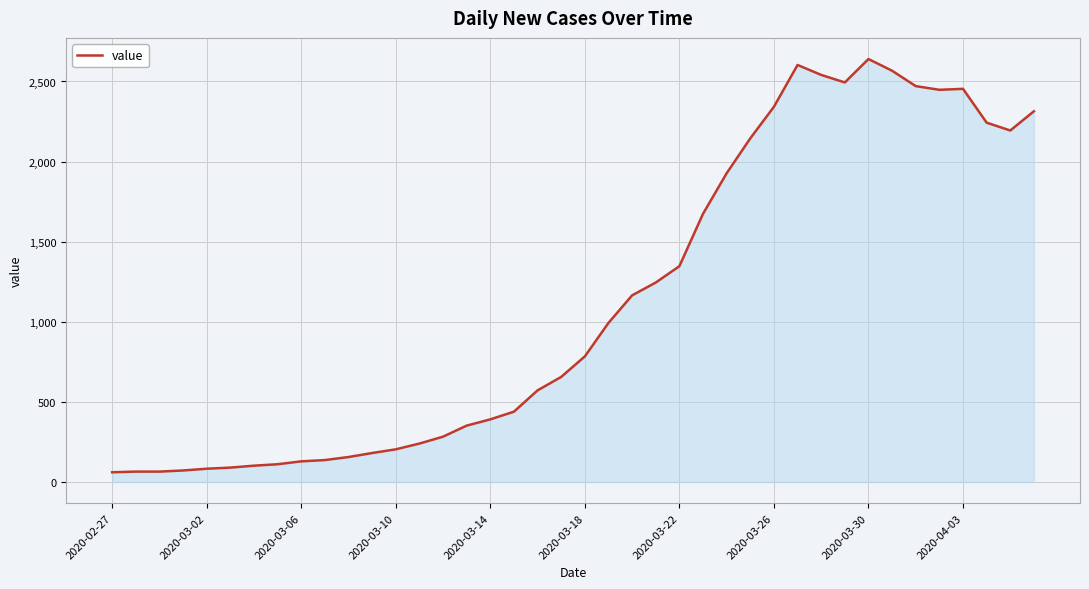

What is the difference between the maximum and minimum values?

2579